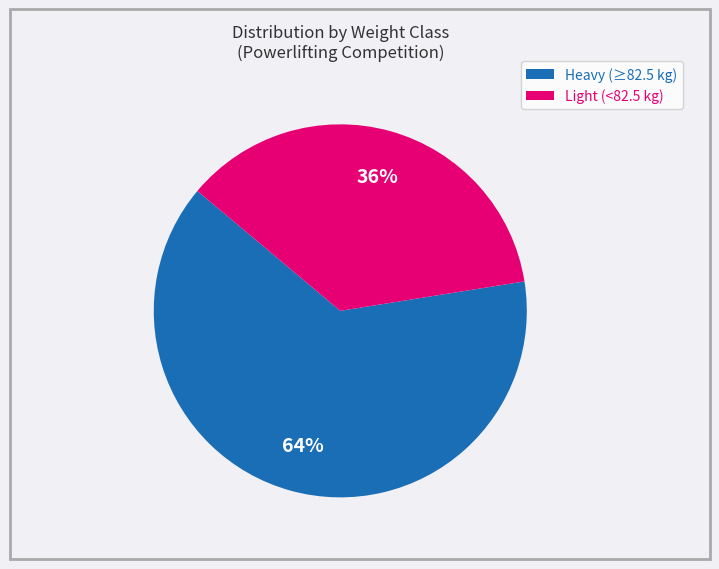

To the nearest percent, what is the combined percentage of Heavy (≥82.5 kg) and Light (<82.5 kg)?

100%